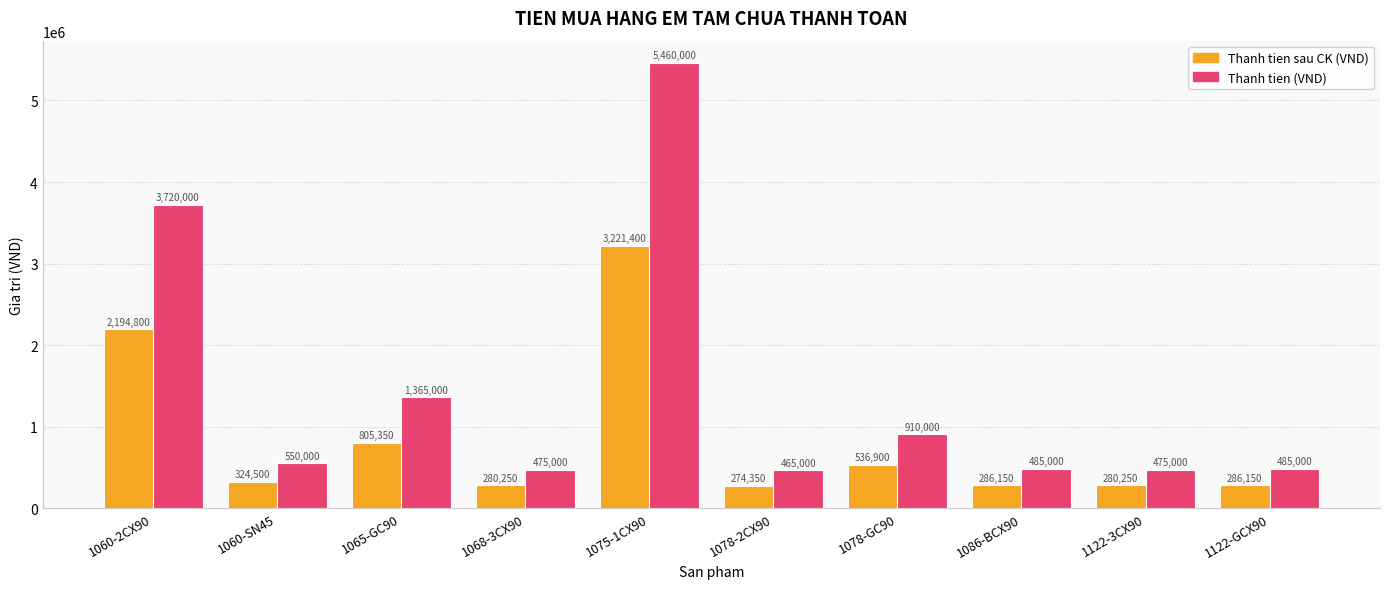

What is the total value across all series at 1122-GCX90?

771150